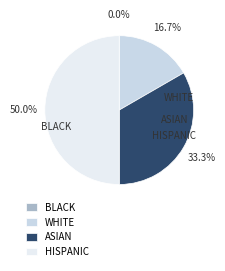

Does 2 represent more than half of the total?

No